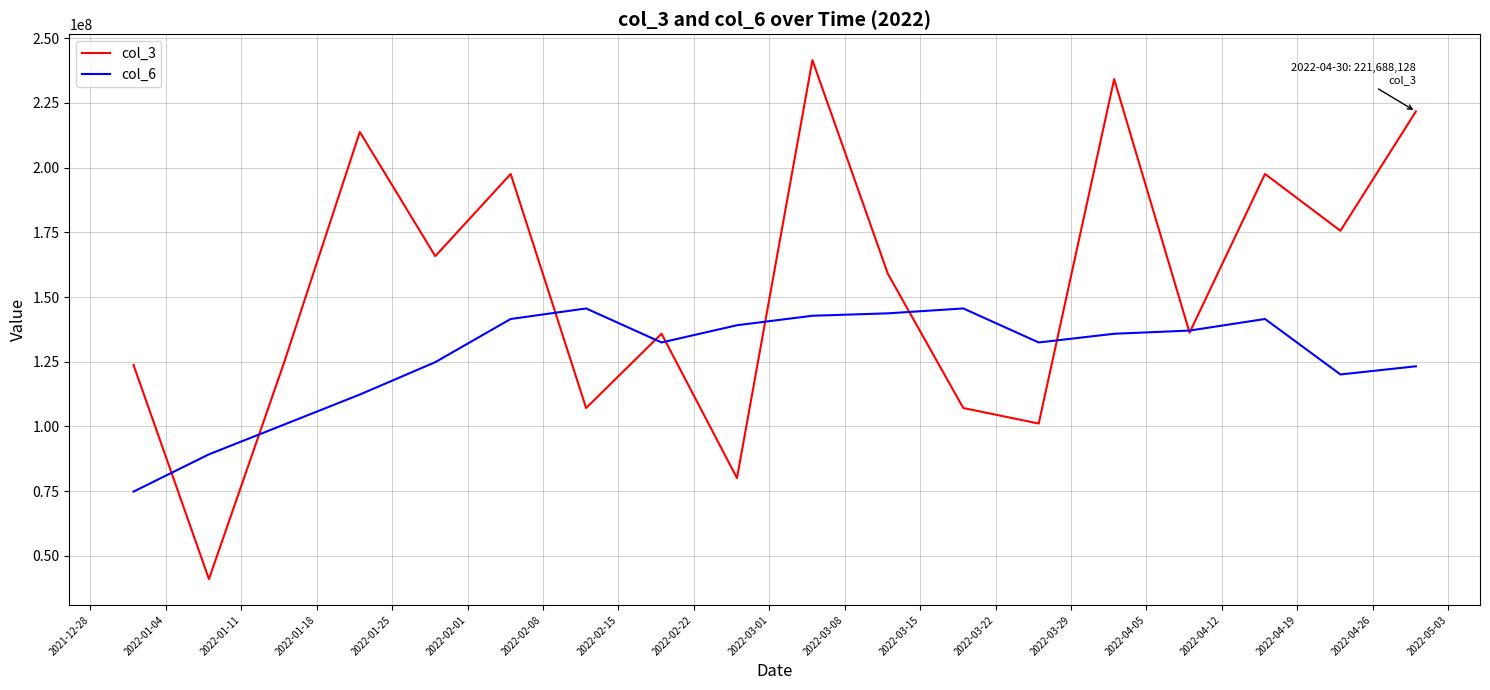

Which series has the largest range (max minus min)?

col_3